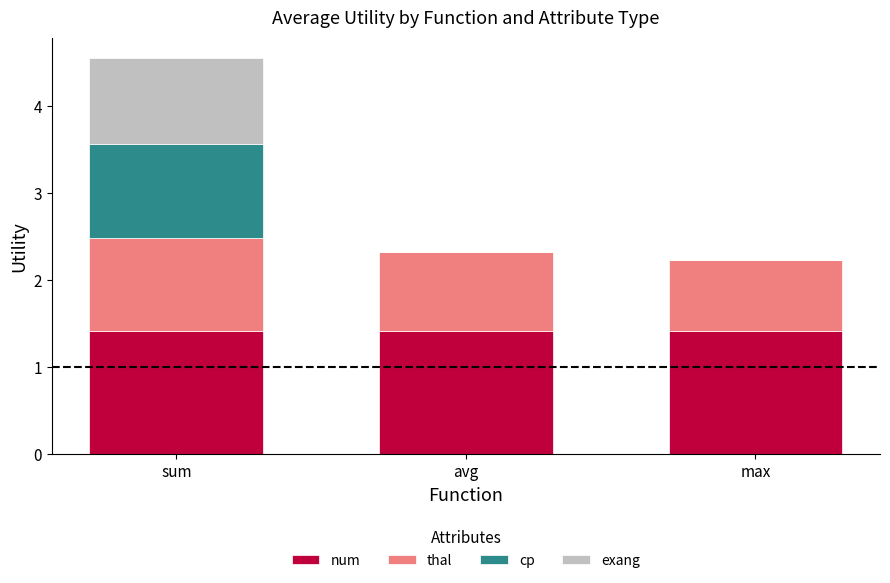

What is the total value across all series at max?

2.2